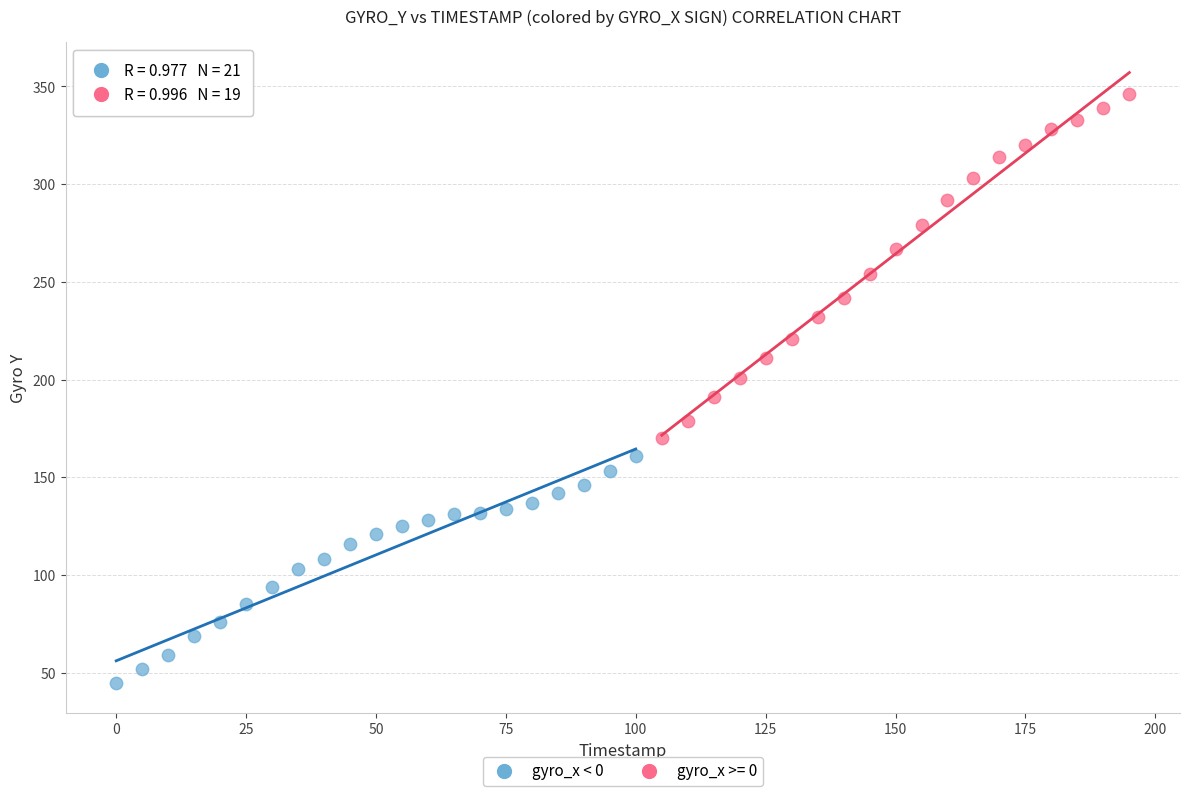

Which series has the largest Y range (max minus min)?

gyro_x >= 0